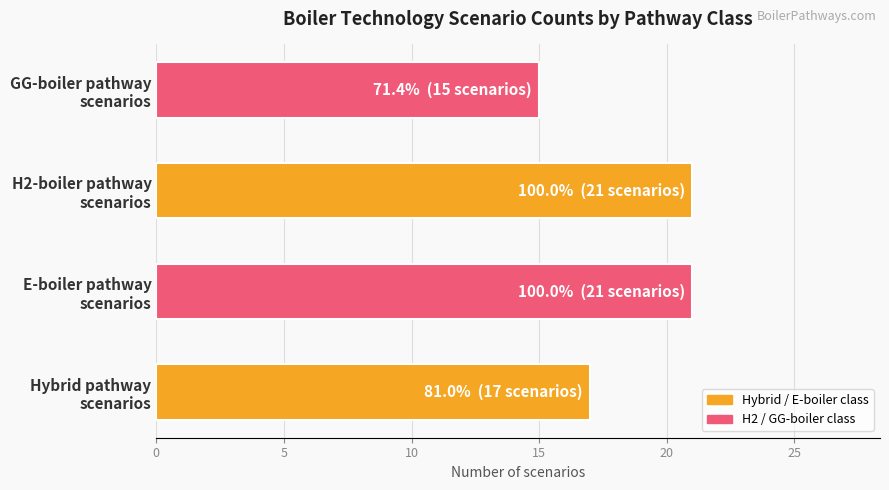

What is the difference between the maximum and minimum values?

6